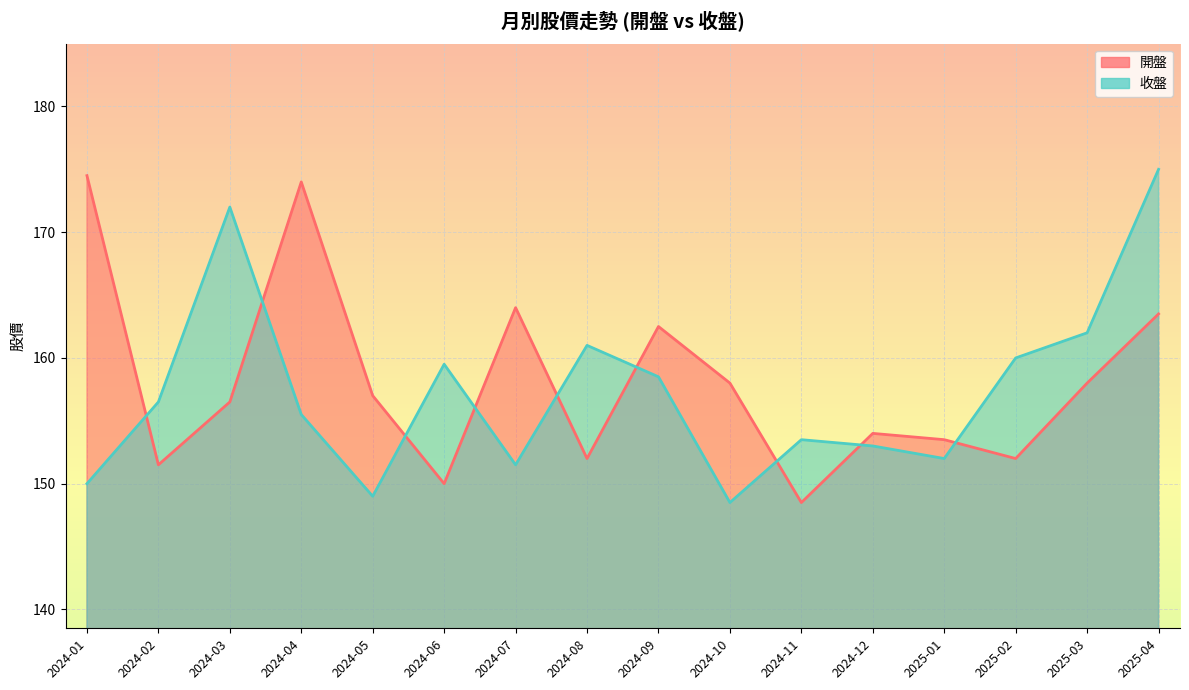

The value of 收盤 at 2025-03 is 162.0. True or false?

True